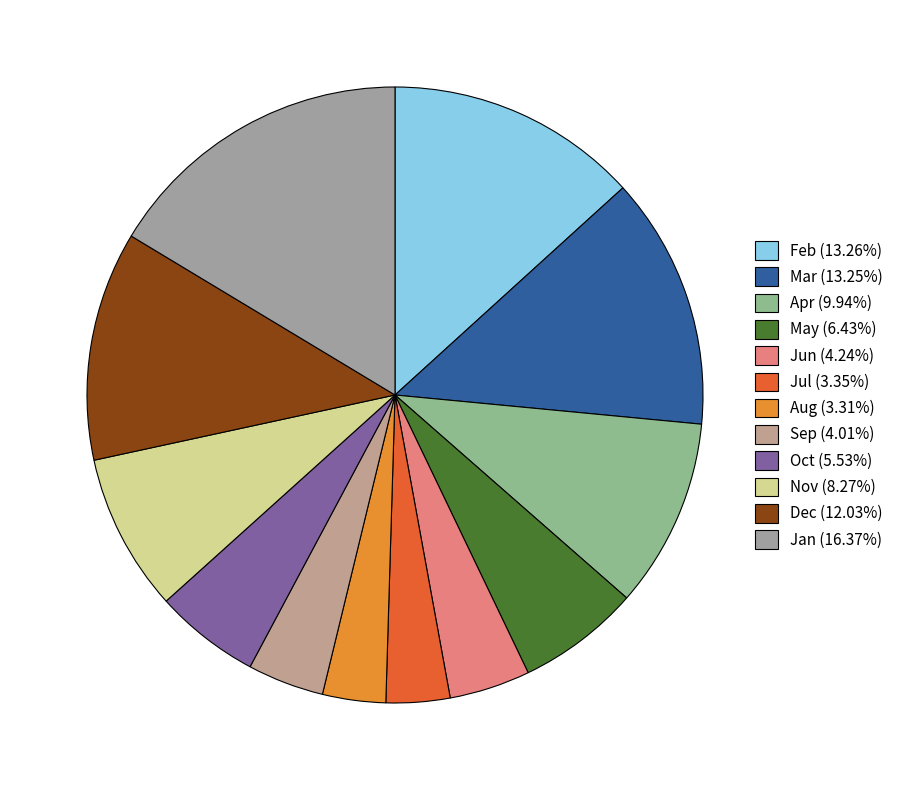

Rank the categories by value from lowest to highest.

8, 7, 9, 6, 10, 5, 11, 4, 12, 3, 2, 1